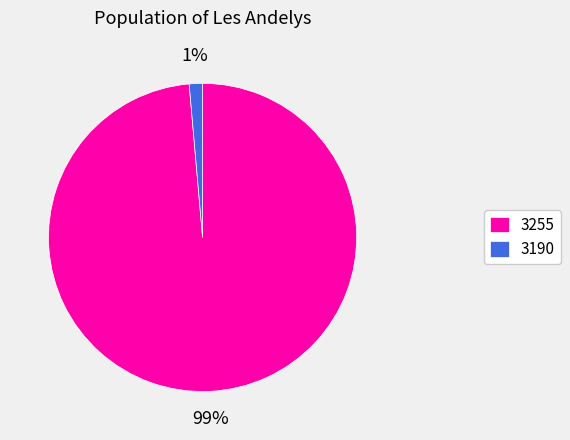

Is the sum of 3190 and 3255 greater than half?

Yes